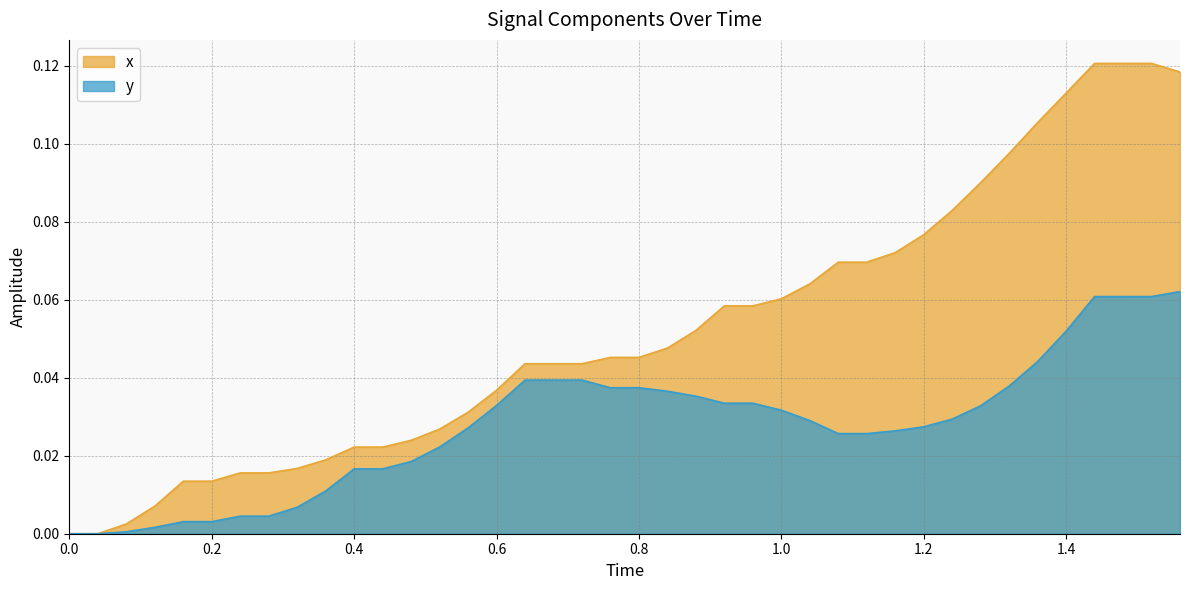

What is the value of the x point at the 23rd from the left?

0.1